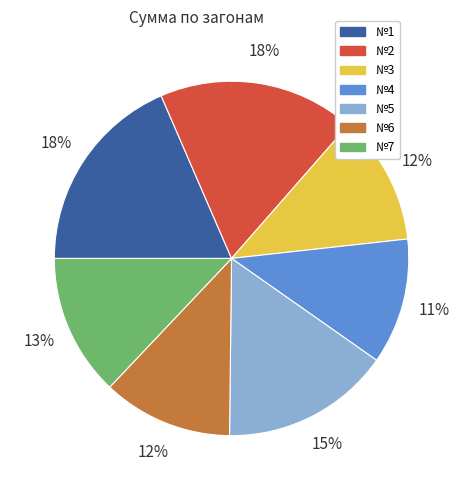

True or false: №7 accounts for 13% of the total.

True